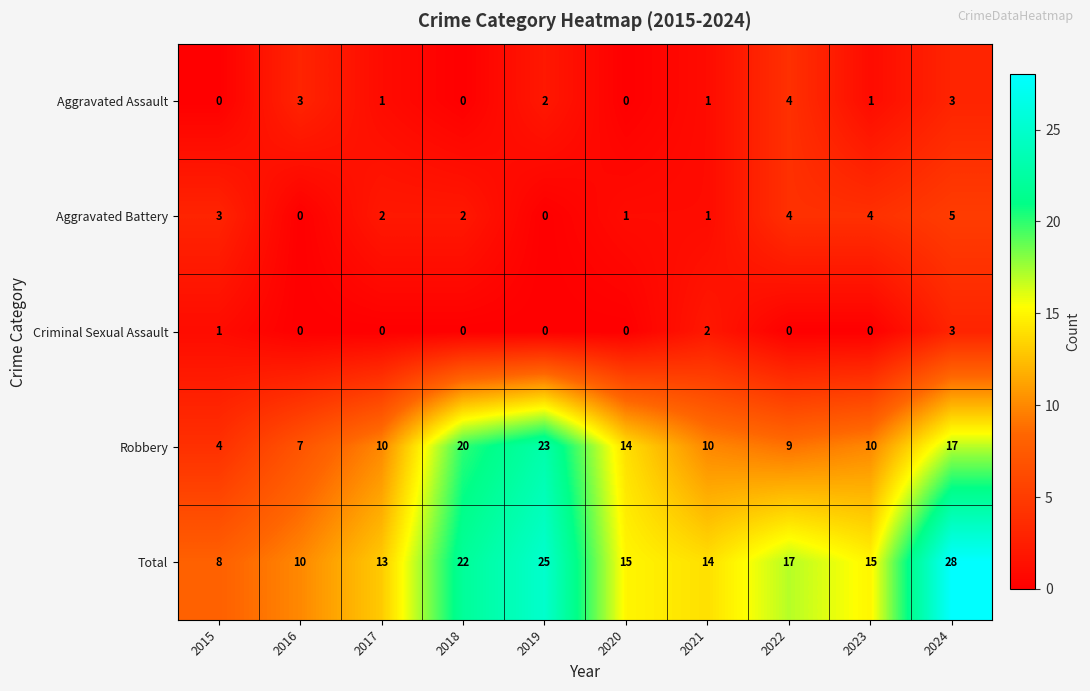

List the series in order of their peak value, highest first.

Total, Robbery, Aggravated Battery, Aggravated Assault, Criminal Sexual Assault